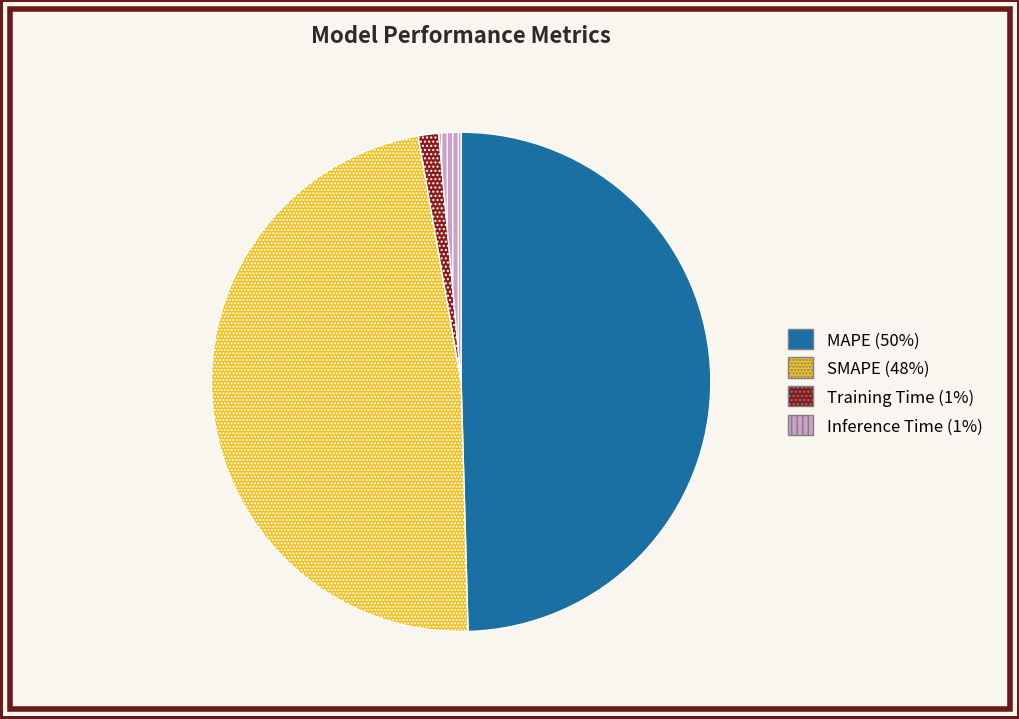

Do Inference Time and MAPE together represent more than half of the pie?

Yes